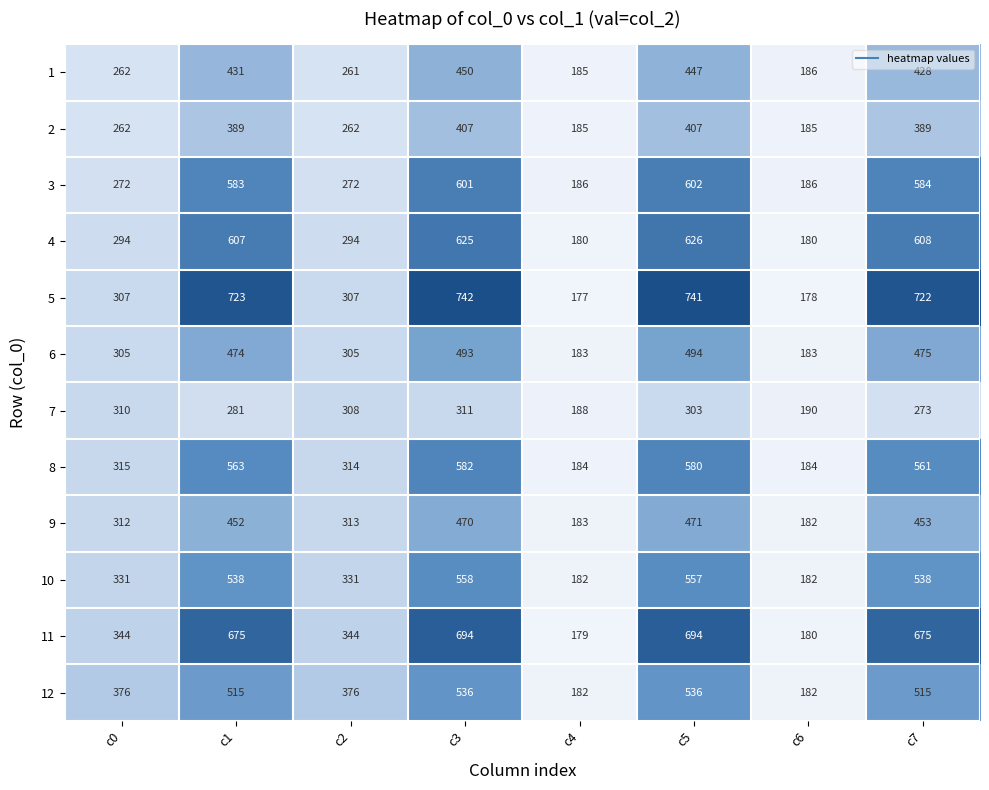

What is the difference between the maximum and minimum values in the 12 series?

354